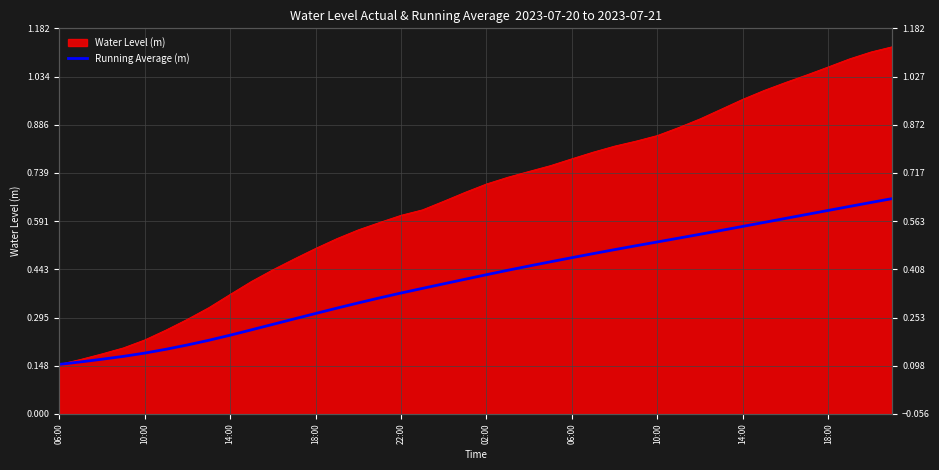

What is the value of the 3rd point from the left?

0.2